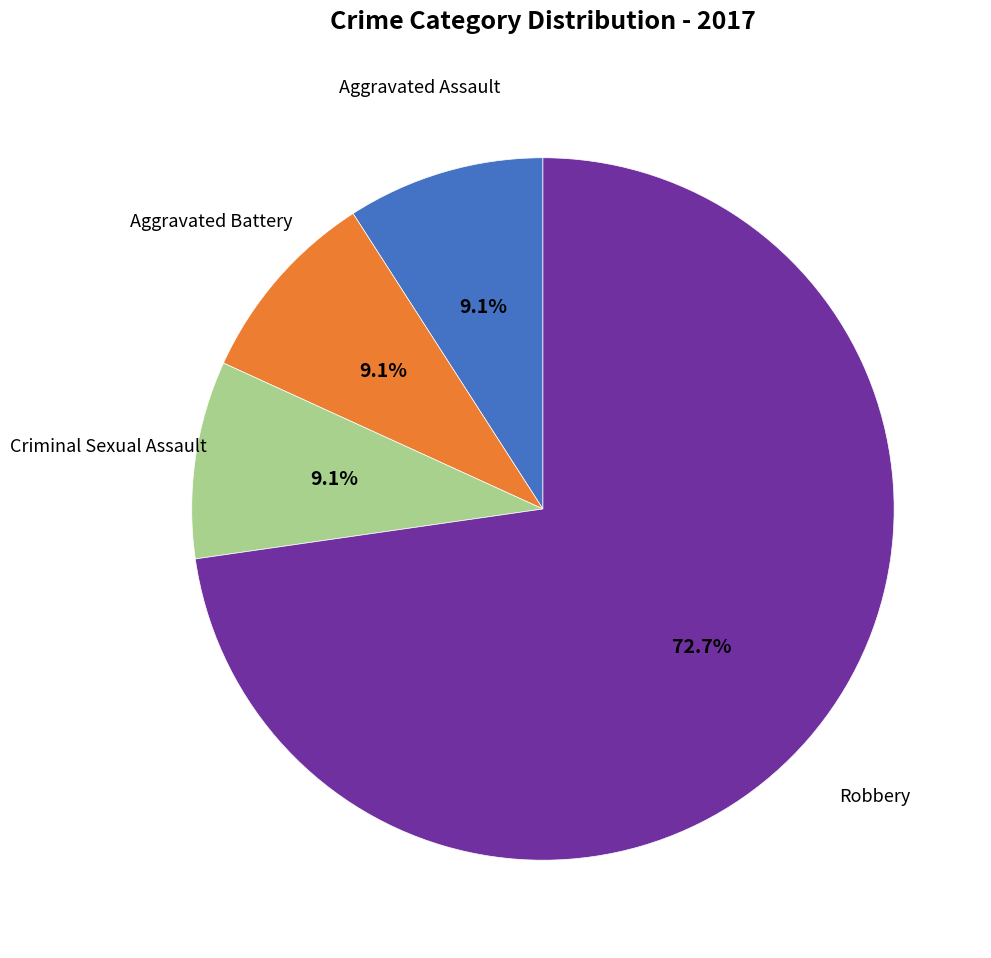

Does any single category account for the majority?

Yes